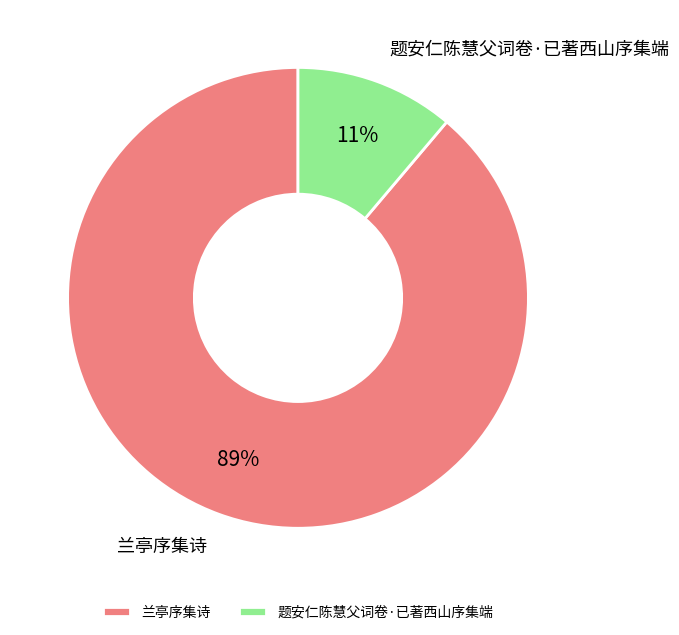

To the nearest percent, what is the combined percentage of 题安仁陈慧父词卷·已著西山序集端 and 兰亭序集诗?

100%